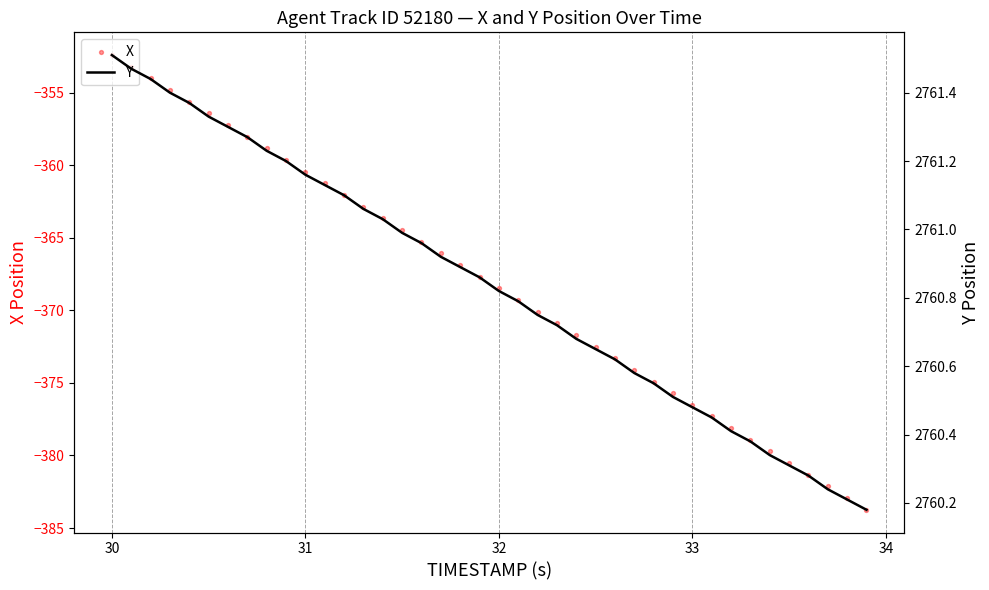

Which series has the largest Y range (max minus min)?

X